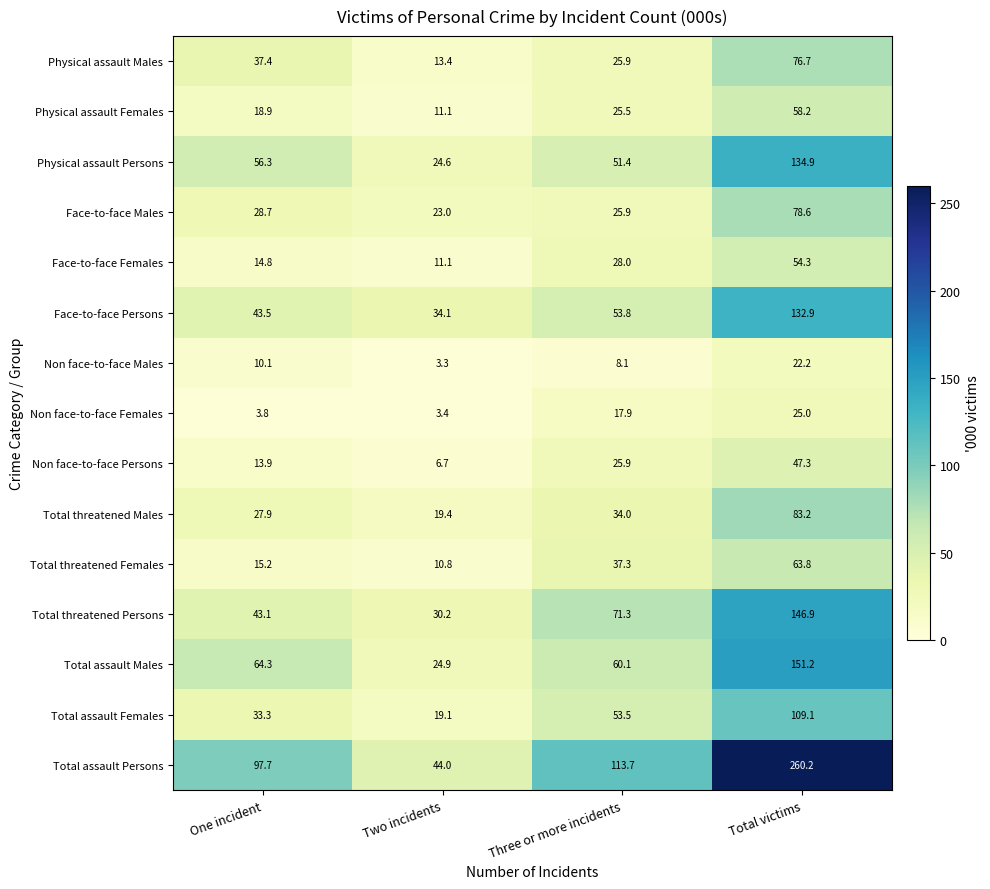

True or false: Total assault Persons has a value of 113.7 at Three or more incidents.

True